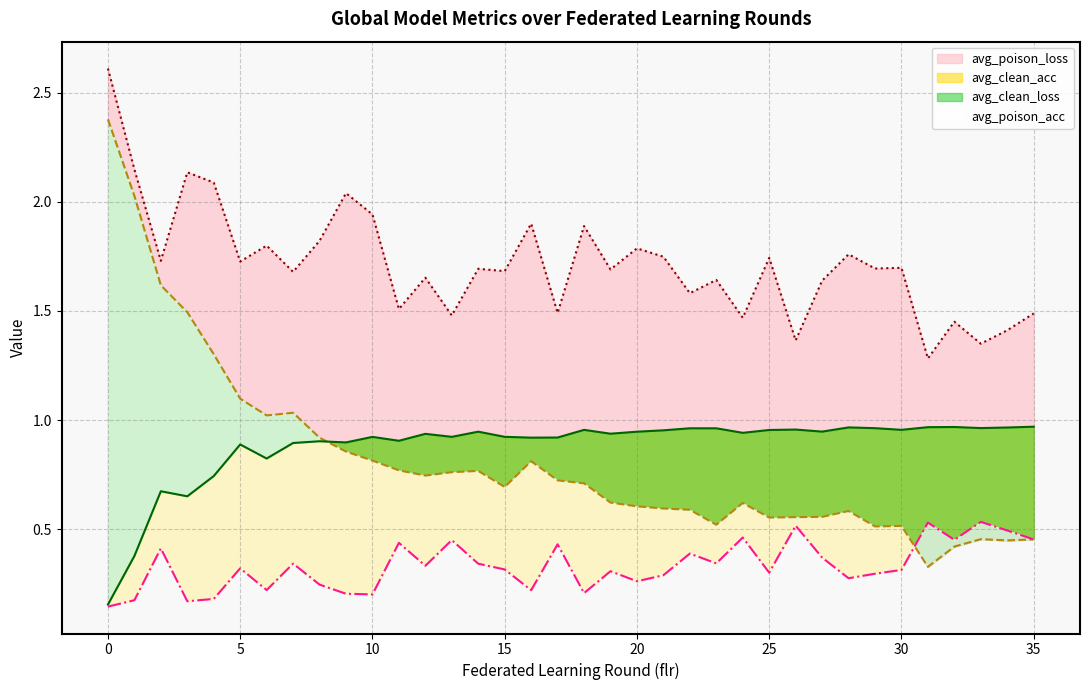

True or false: avg_clean_acc has more than 1 interior local peaks.

True